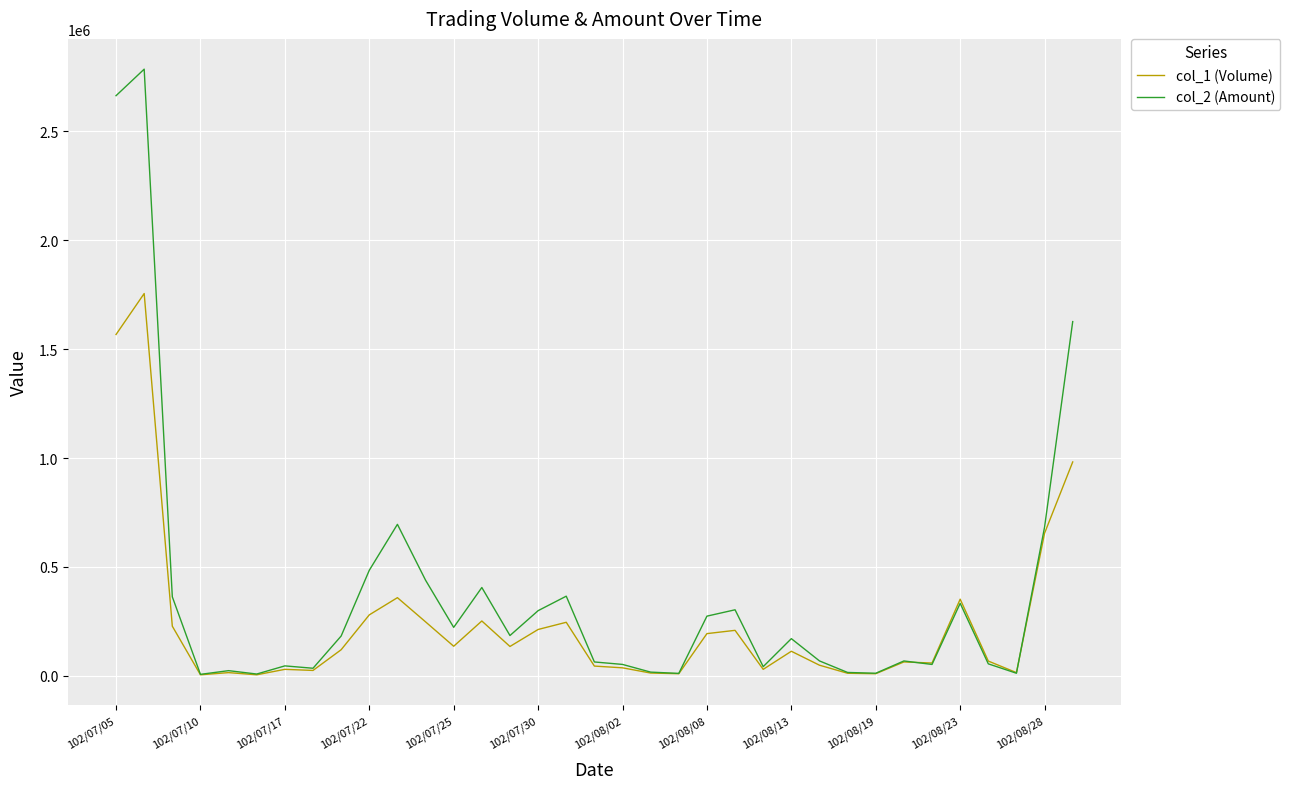

List the series in order of their overall mean, lowest first.

col_1 (Volume), col_2 (Amount)